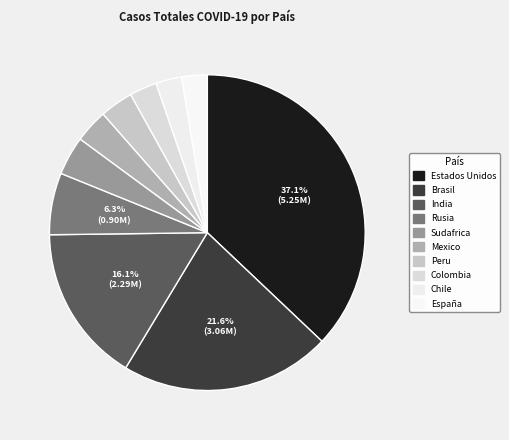

Rank the categories by value from highest to lowest.

Estados Unidos, Brasil, India, Rusia, Sudafrica, Mexico, Peru, Colombia, Chile, España